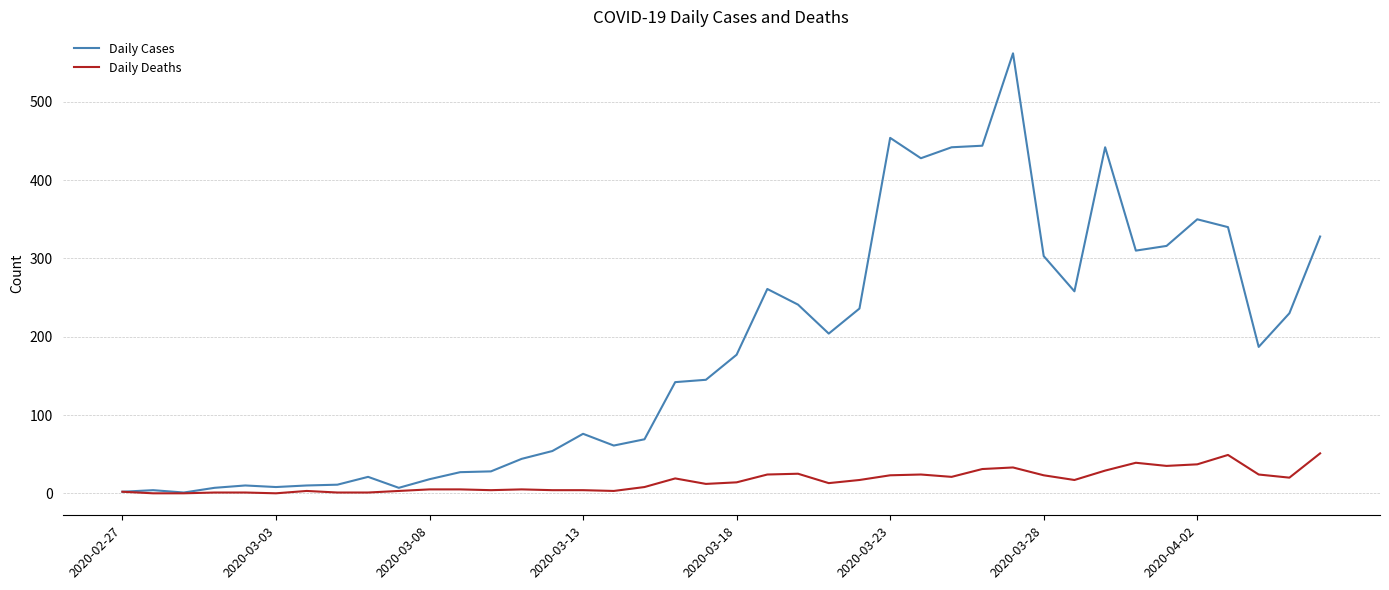

Which series has the largest total across all categories?

Daily Cases